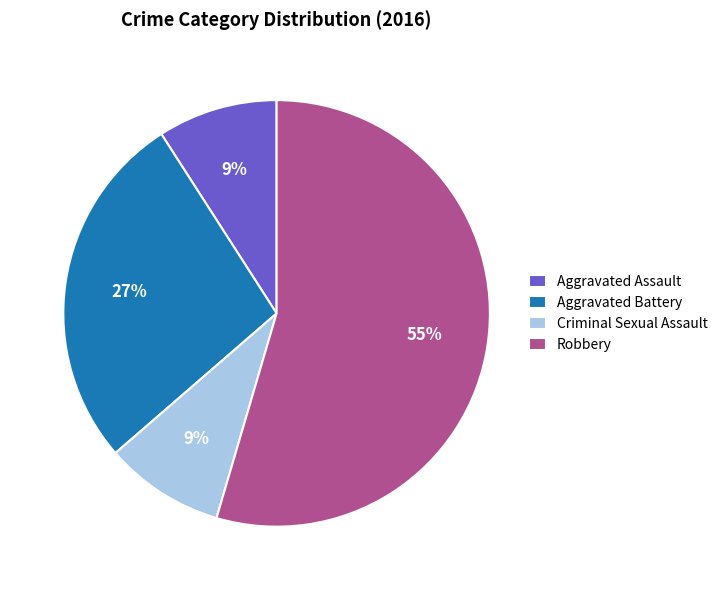

How many slices are in this pie chart?

4